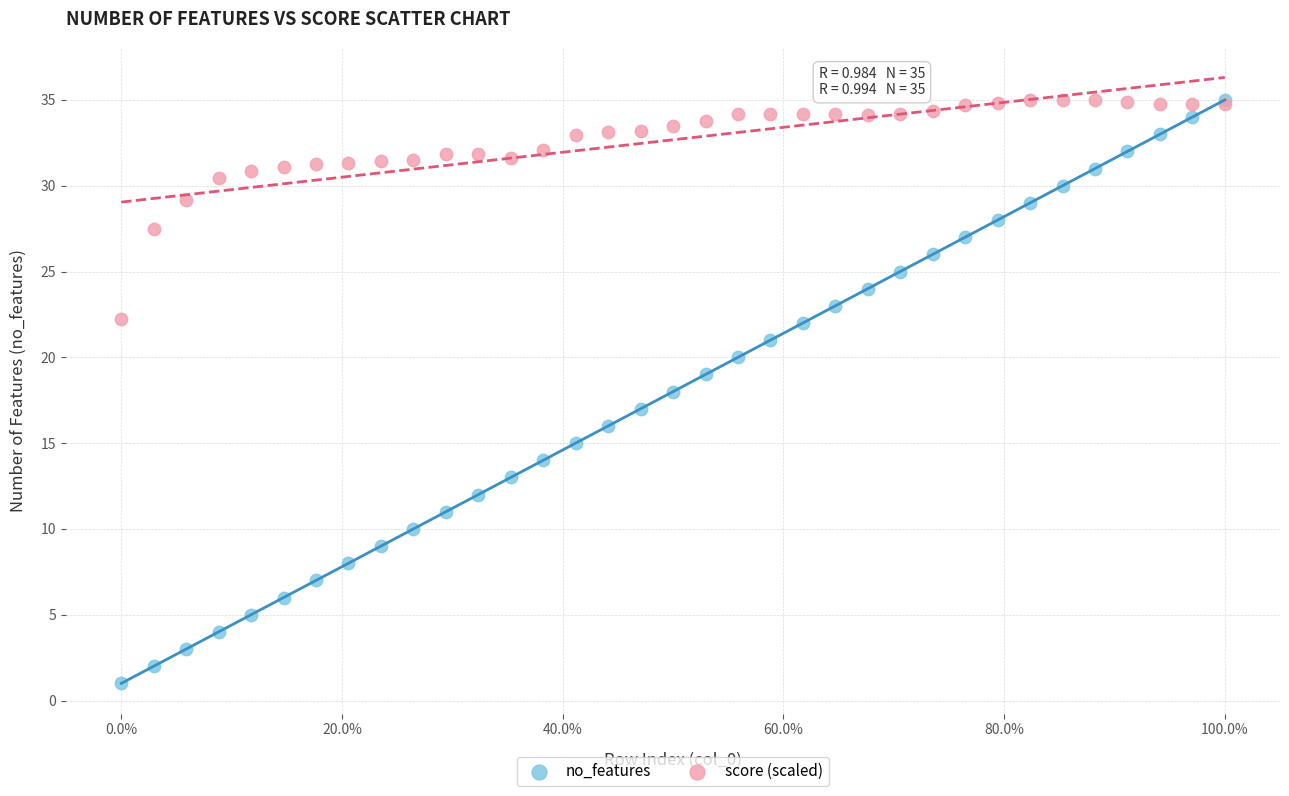

Which series reaches the minimum Y coordinate?

no_features